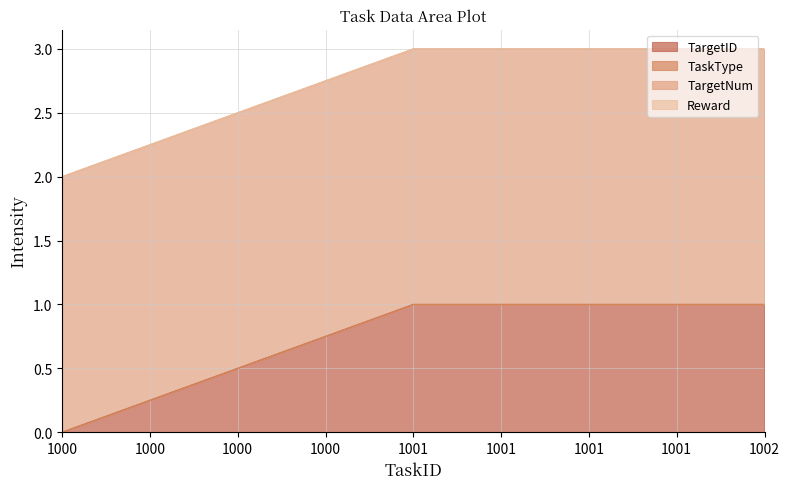

What is the value of the TargetID point at the 2nd from the left?

1